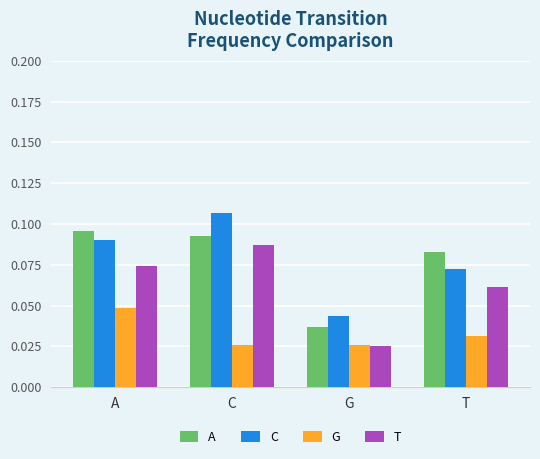

At how many categories does at least one series exceed 0?

4